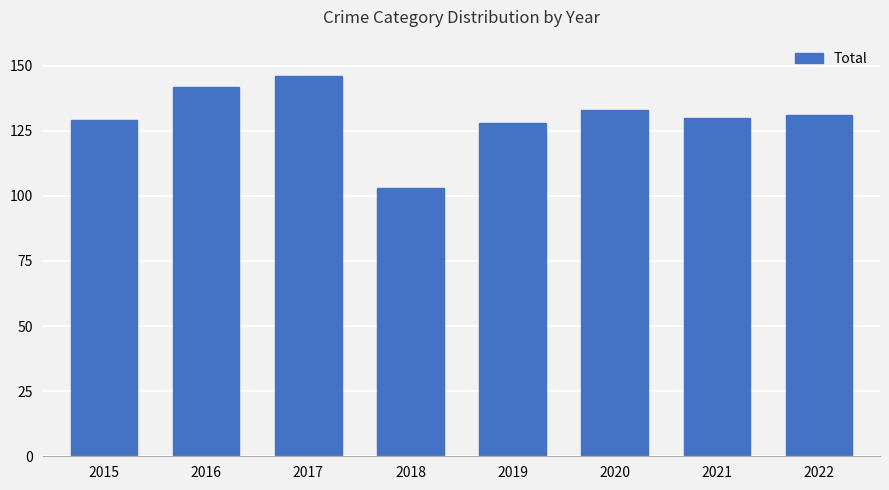

The chart shows a value of 46 at 2020. True or false?

False